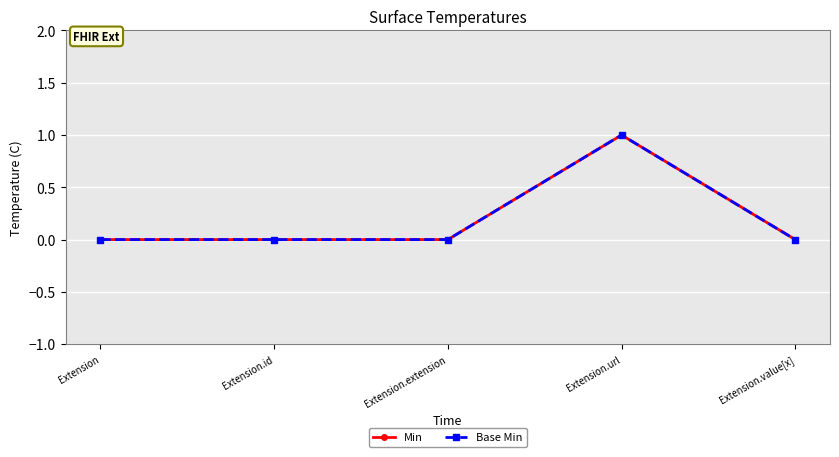

Is it true that Min equals 1 at Extension.url?

True